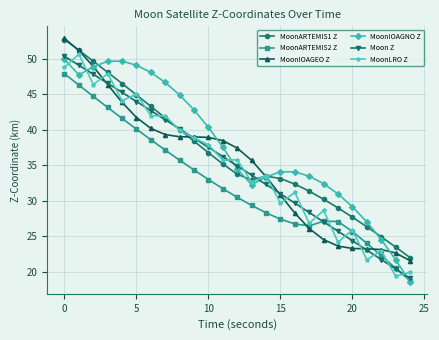

What is the value of the MoonIOAGEO Z point at the 10th from the left?

39.0